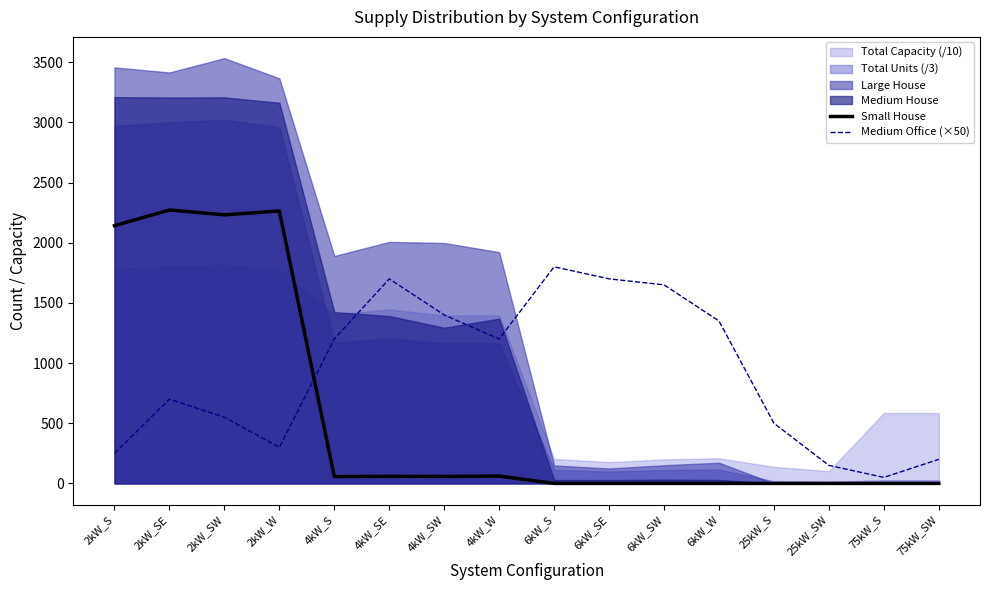

True or false: Medium Office (×50) and Small House intersect in this chart.

True